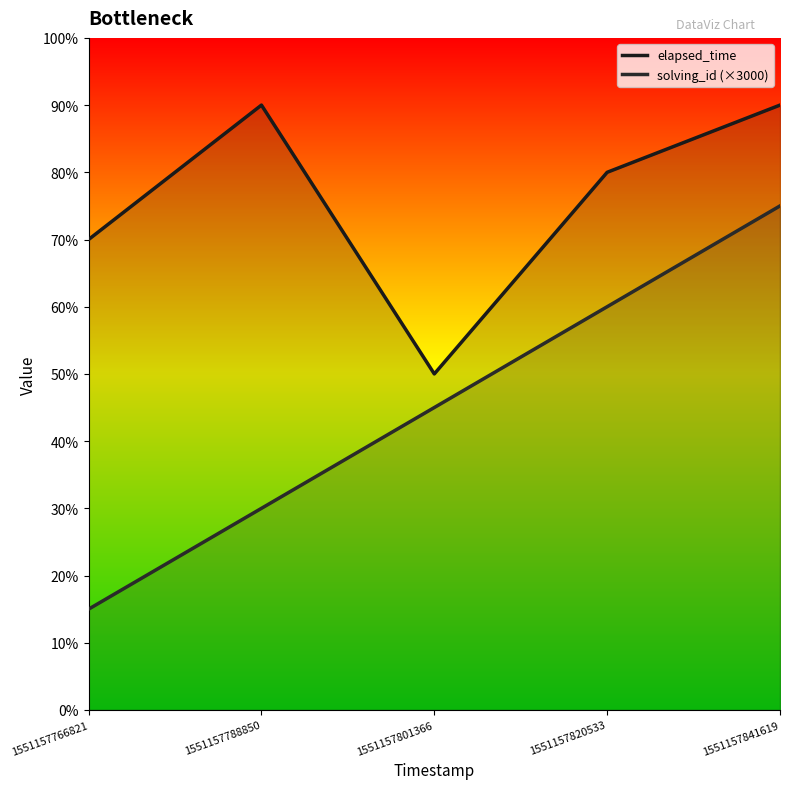

True or false: elapsed_time has more than 1 points higher than both neighbors.

False